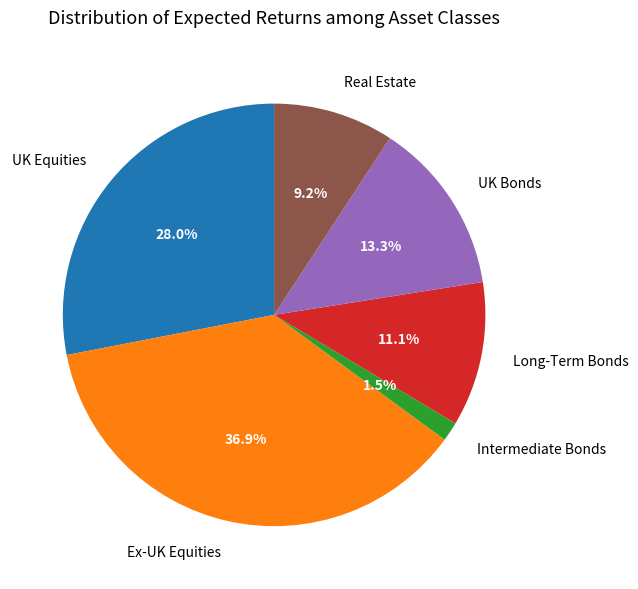

How many segments does this pie chart have?

6